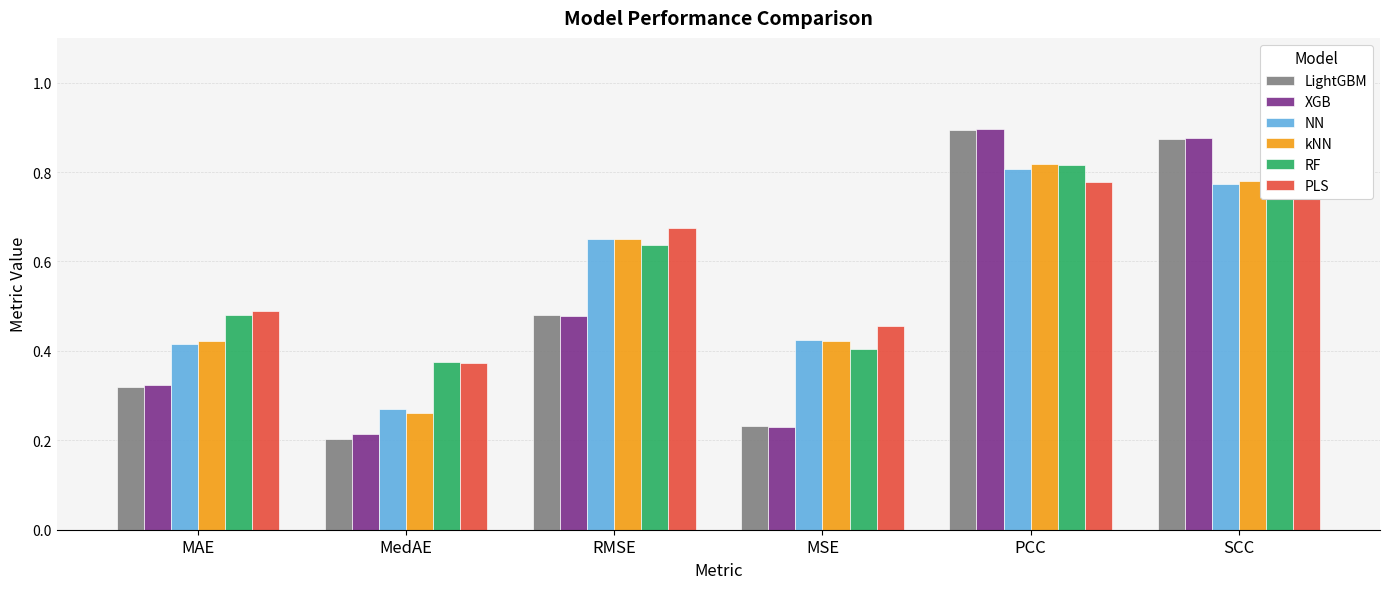

What are all the series names shown in the legend?

LightGBM, XGB, NN, kNN, RF, PLS